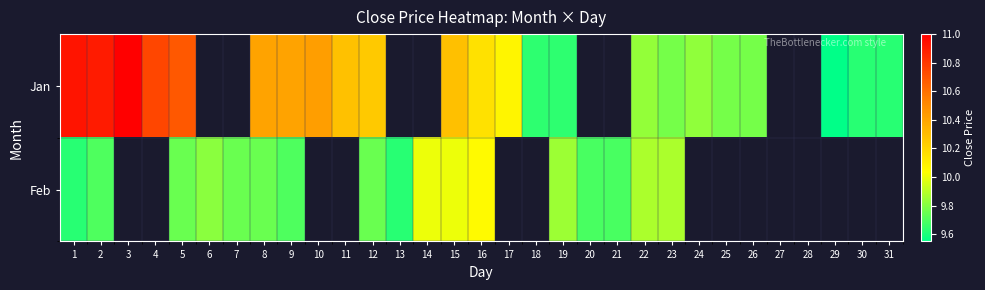

Is the value of Jan at 1 greater than the value of Feb at 21?

Yes